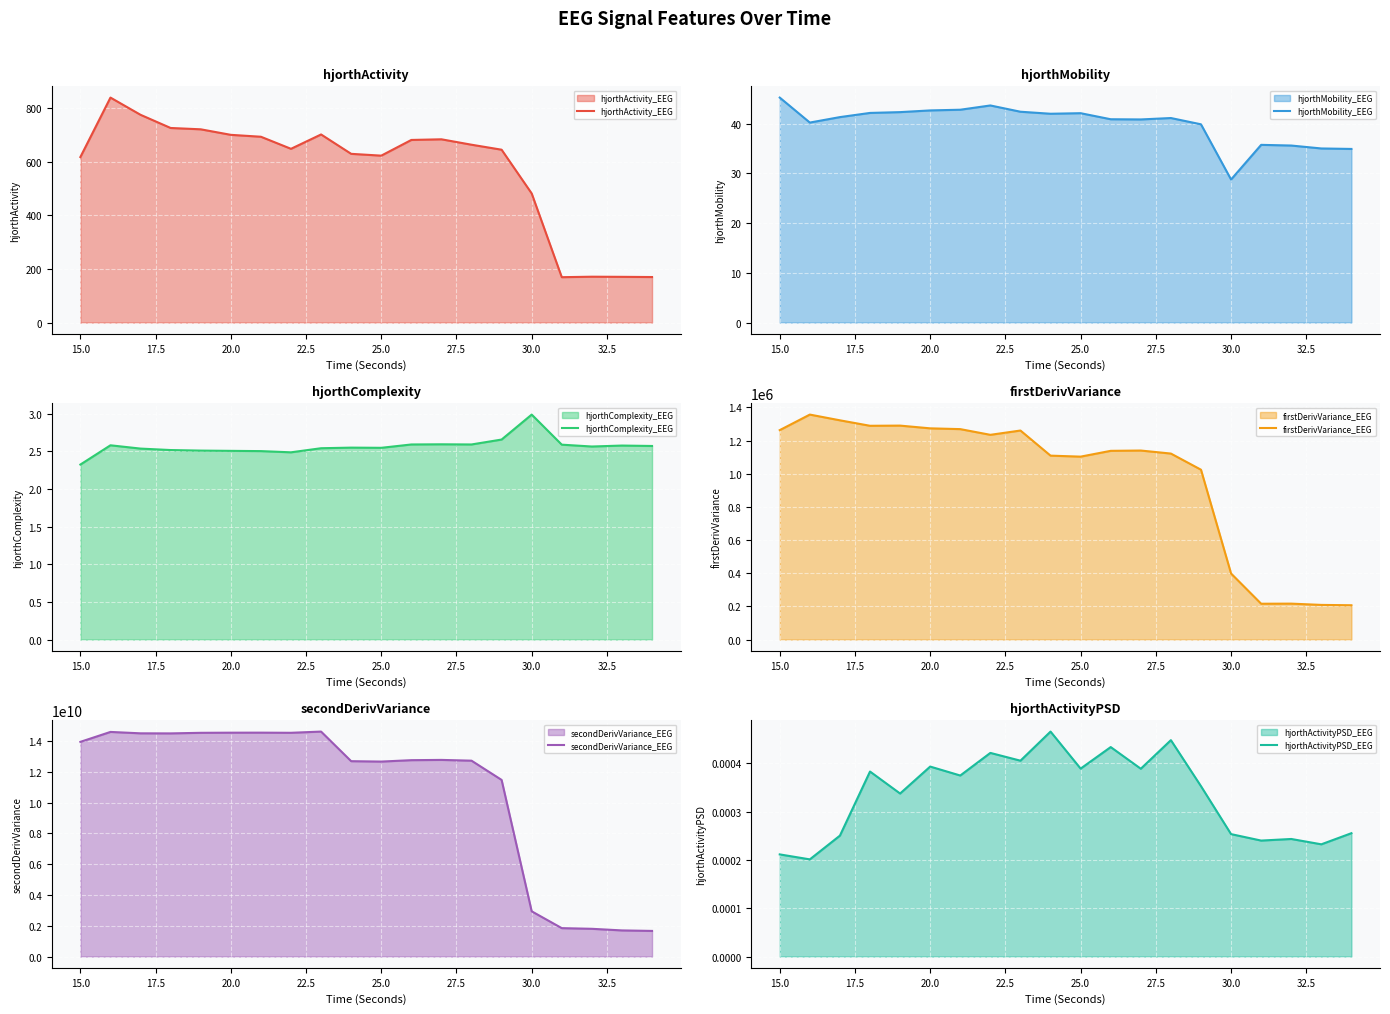

What is the highest value of the hjorthActivity_EEG series?

839.0